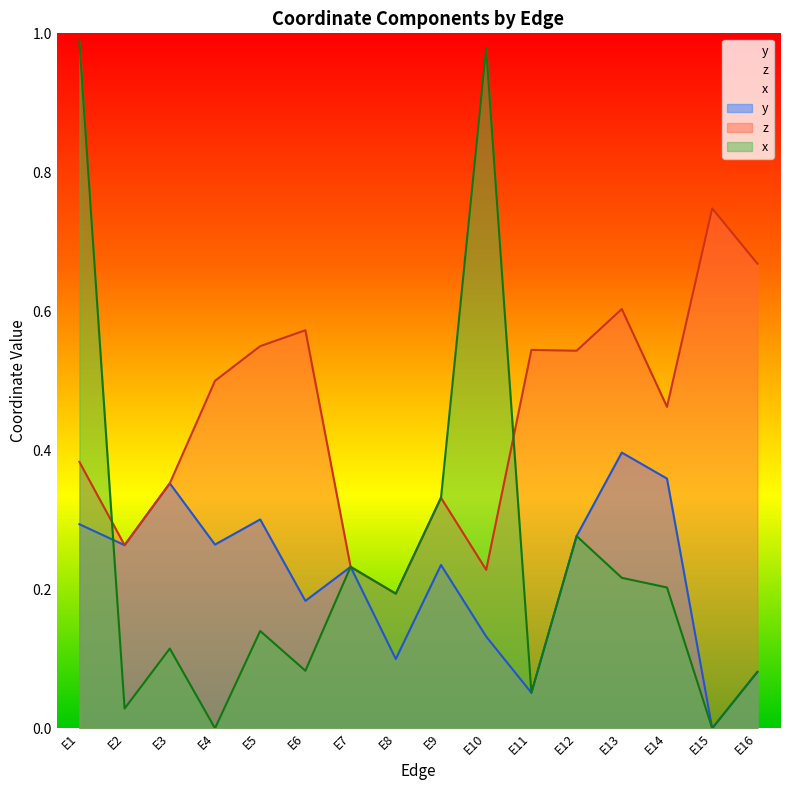

Is it true that x equals 0.1 at E11?

False